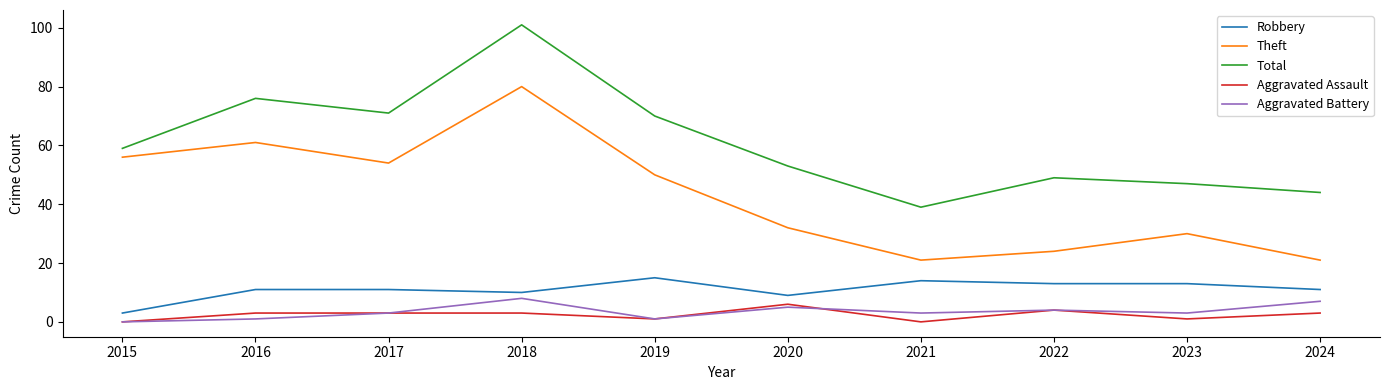

What is the total value across all series at 2023?

94